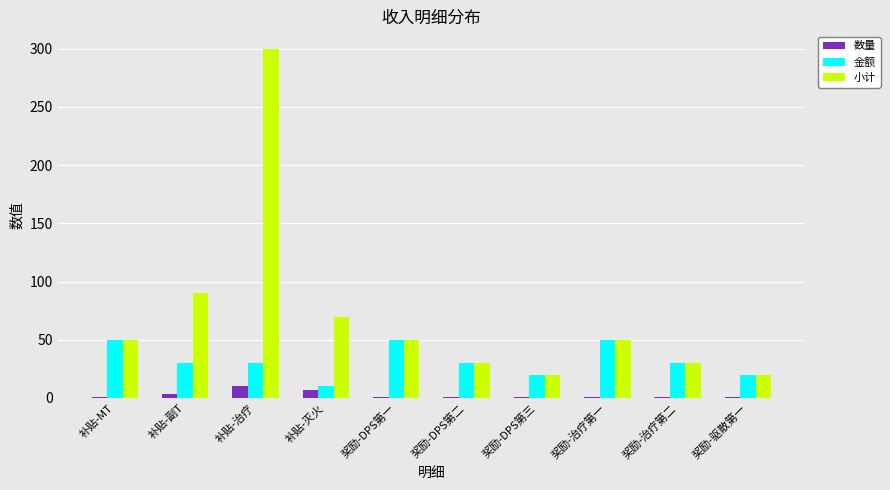

What is the label of the 9th bar from the right?

补贴-副T